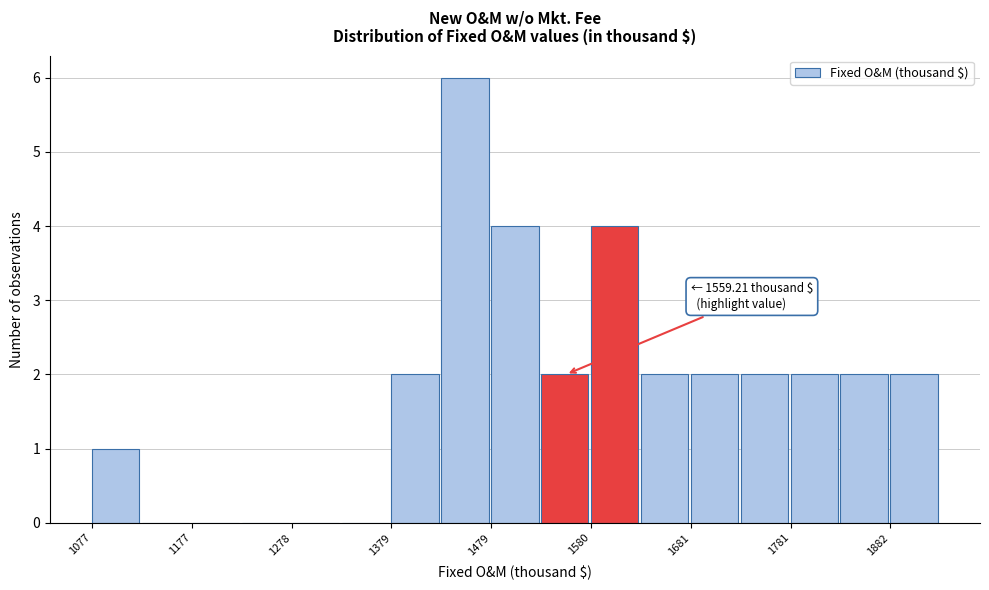

Read against the x-axis, roughly where is the centre of the tallest bar?

1460